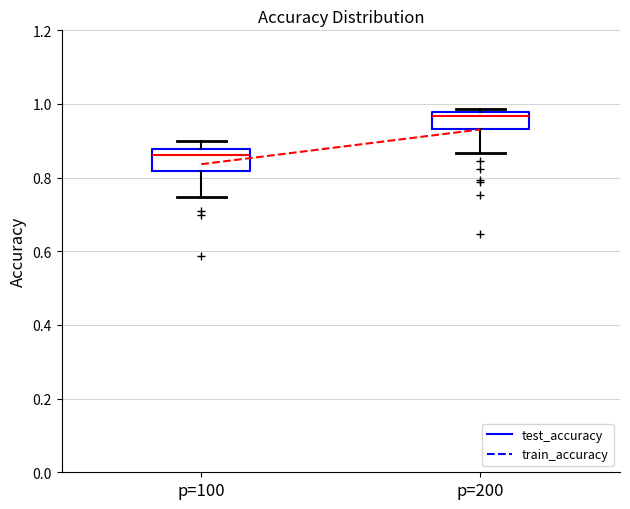

Where is the upper edge of the box for p=100 on the y-axis? The values are not printed on the chart, so give them approximately, as read against the axis.

0.88